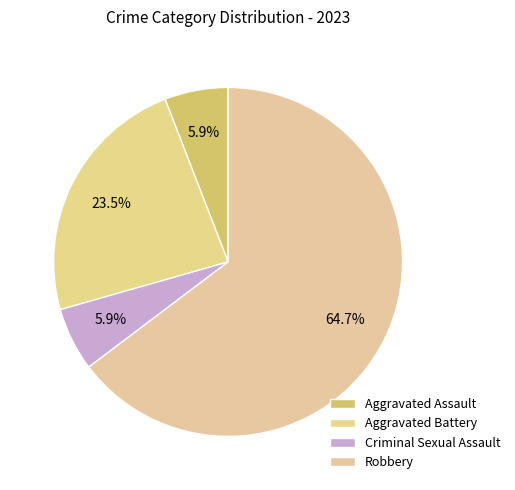

What percentage is the Aggravated Battery slice, to the nearest percent?

24%